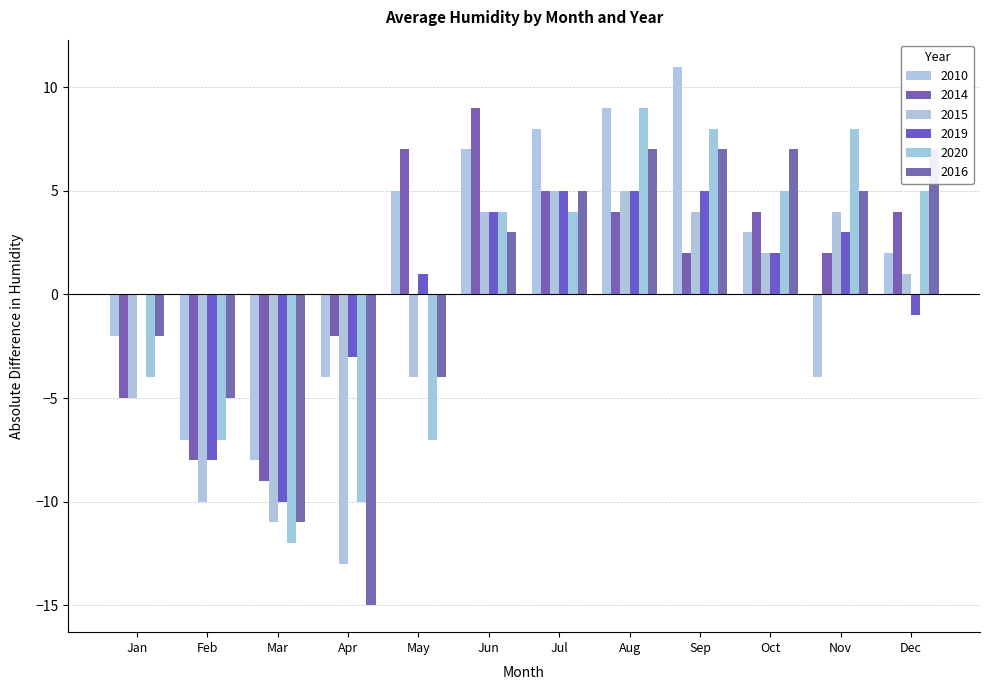

Which series changed the most between Jun and Aug?

2014